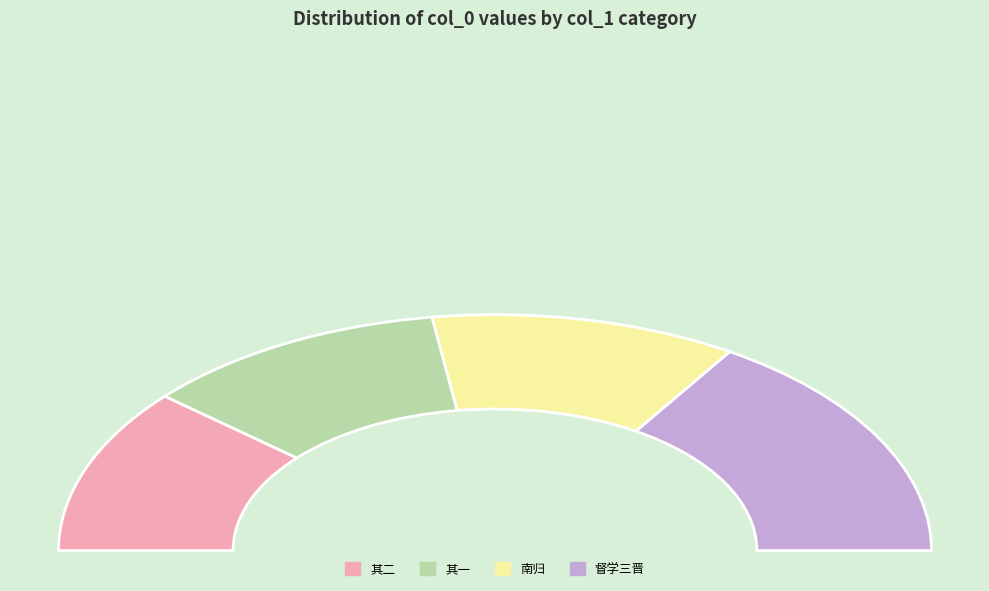

Is the sum of 赠水东闵太史年兄督学三晋 其二 and 赠季泉孙太史年兄春太夫人南归 greater than half?

No